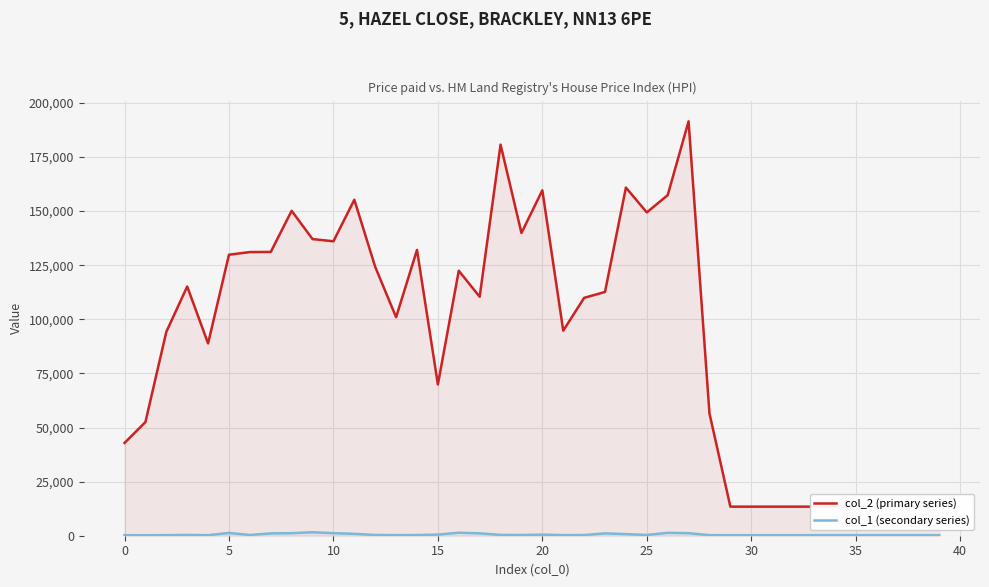

The value of col_2 (primary series) at 20 is 69306. True or false?

False